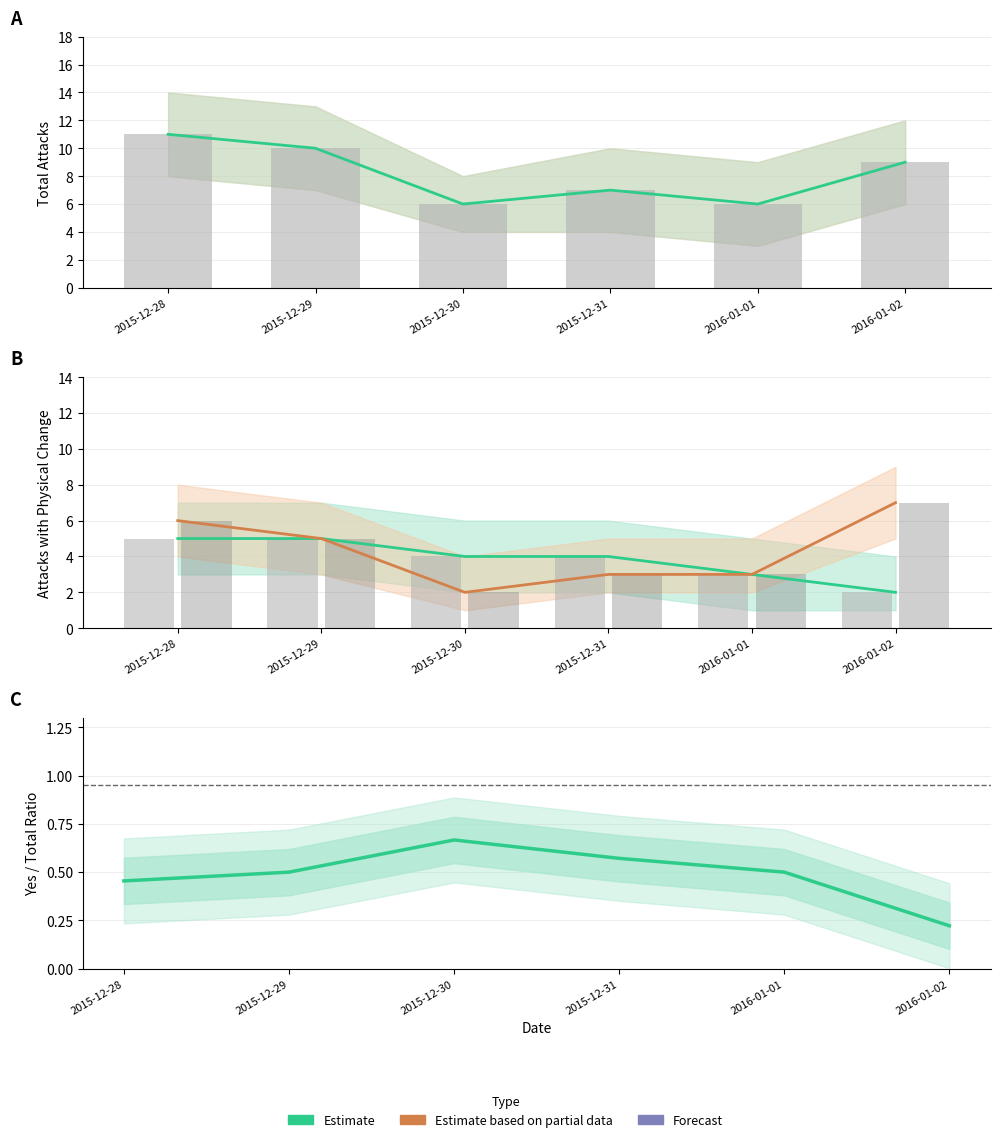

Where is Yes (Actual Change) nearest to the value 3?

2016-01-01